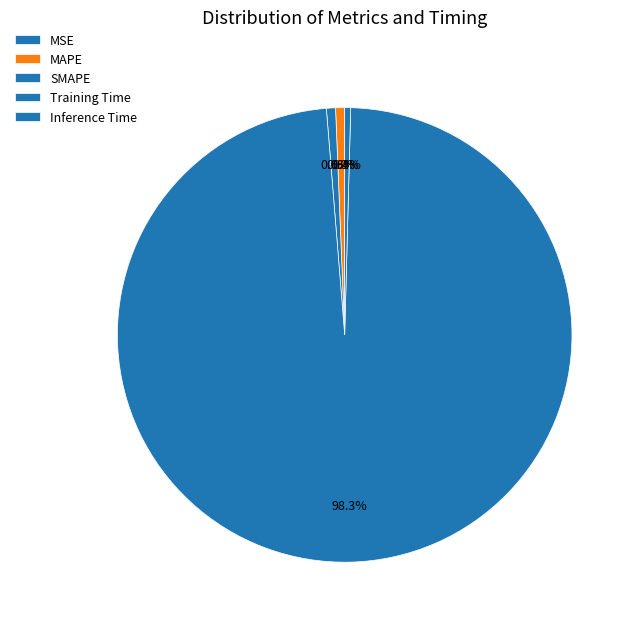

What percentage is the Training Time slice, to the nearest percent?

98%